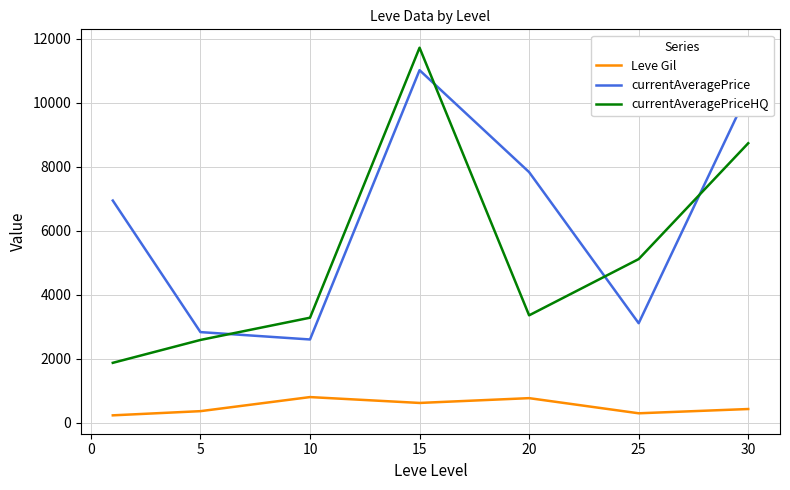

Which series has the widest spread of values?

currentAveragePriceHQ